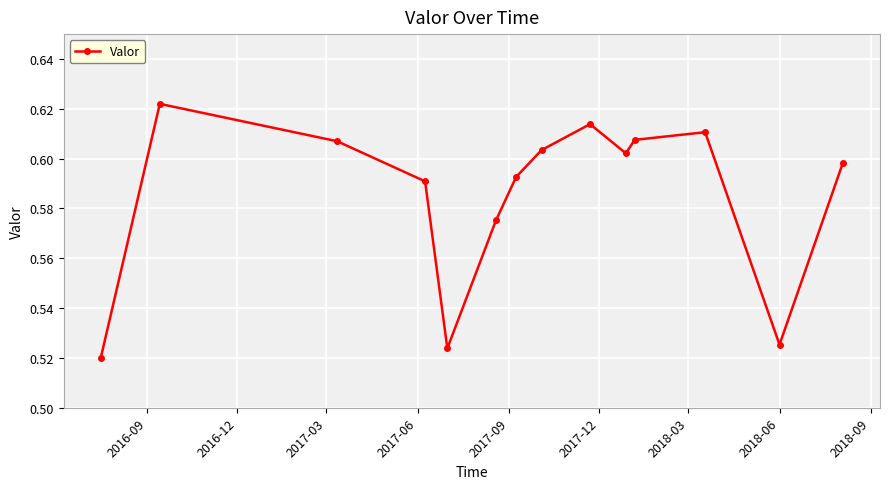

What is the sum of all values?

8.2